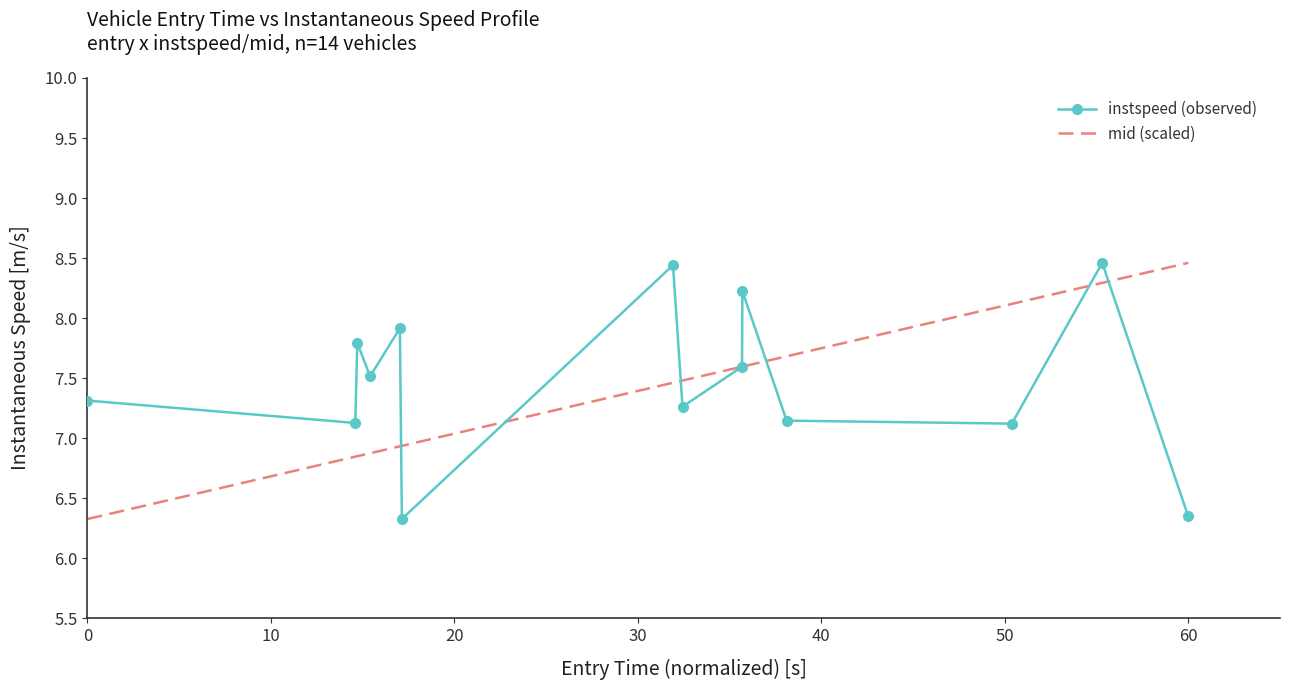

Which series has the widest spread of values?

instspeed (observed)